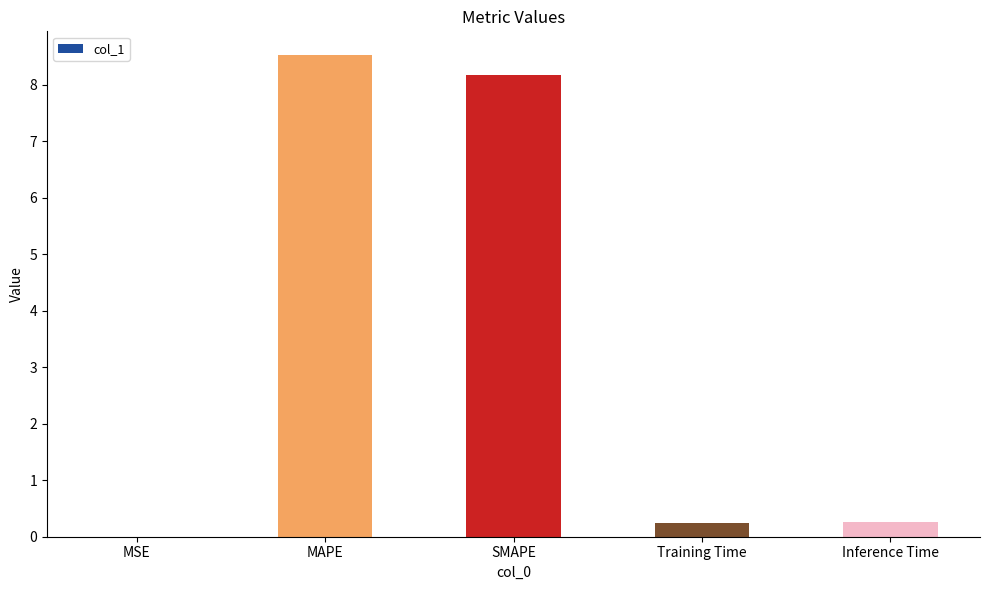

Which label corresponds to the largest value in the chart?

MAPE